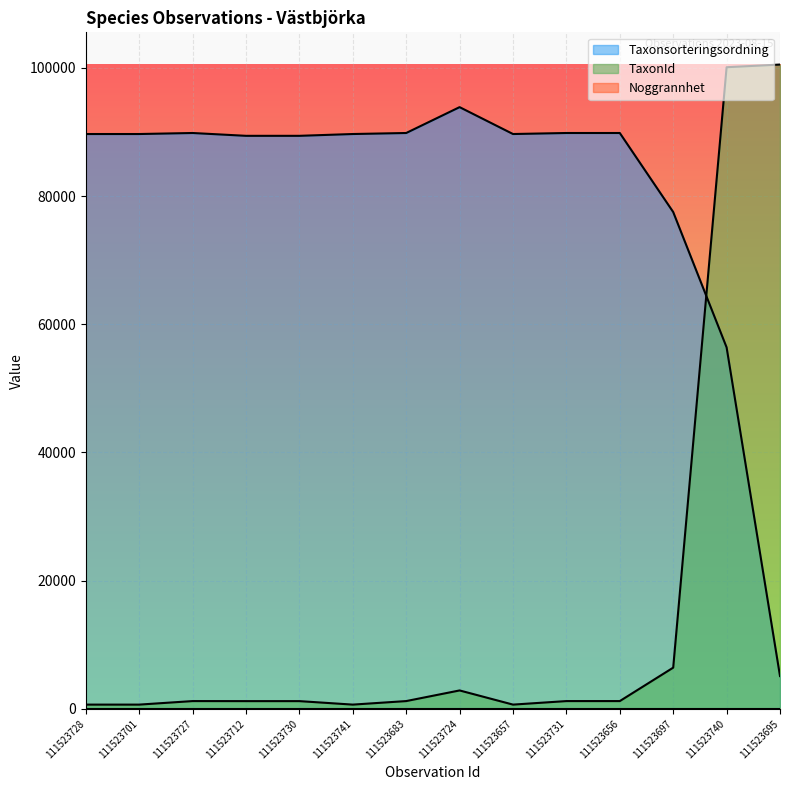

How many times do TaxonId and Taxonsorteringsordning cross each other?

1